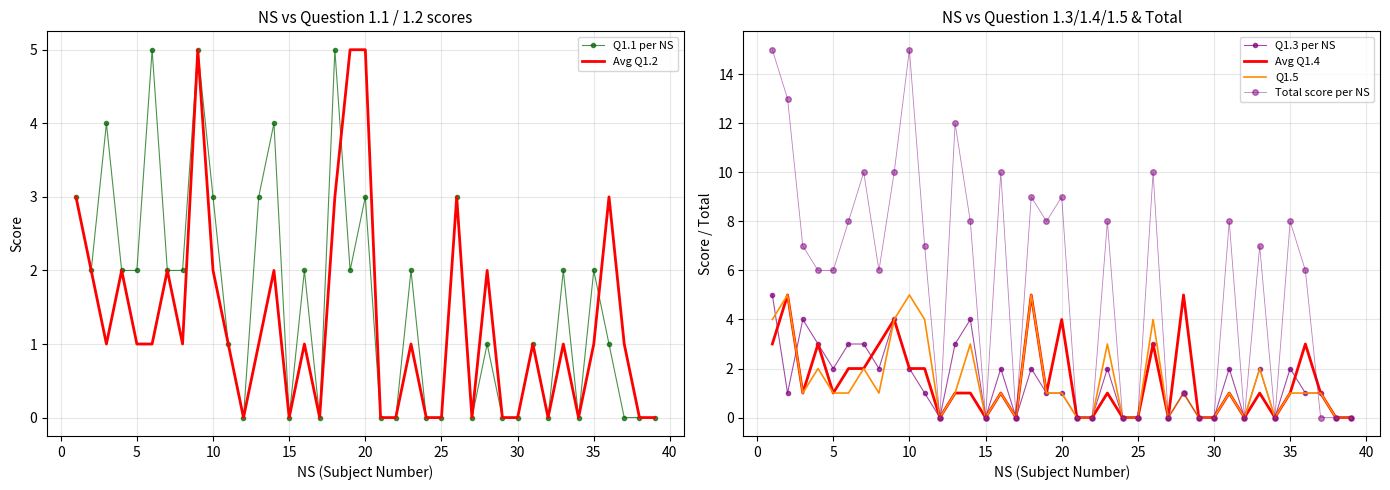

The Q1.1 per NS series shows 2 at 5. True or false?

True